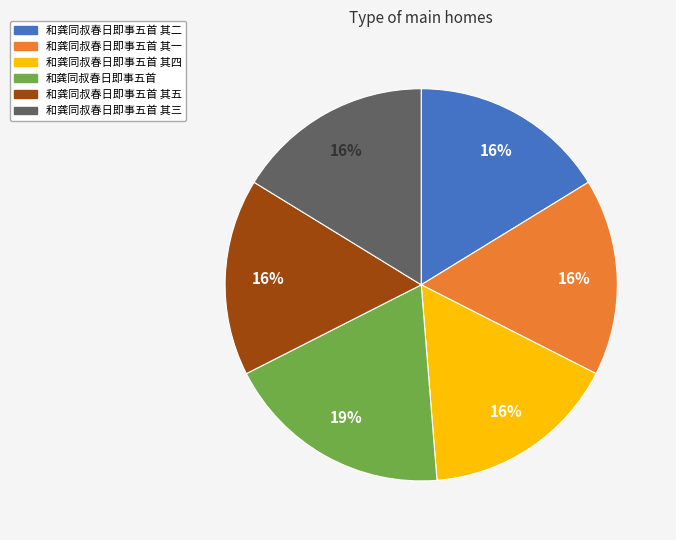

Is it true that 和龚同叔春日即事五首 其三 is 29% of the pie?

False